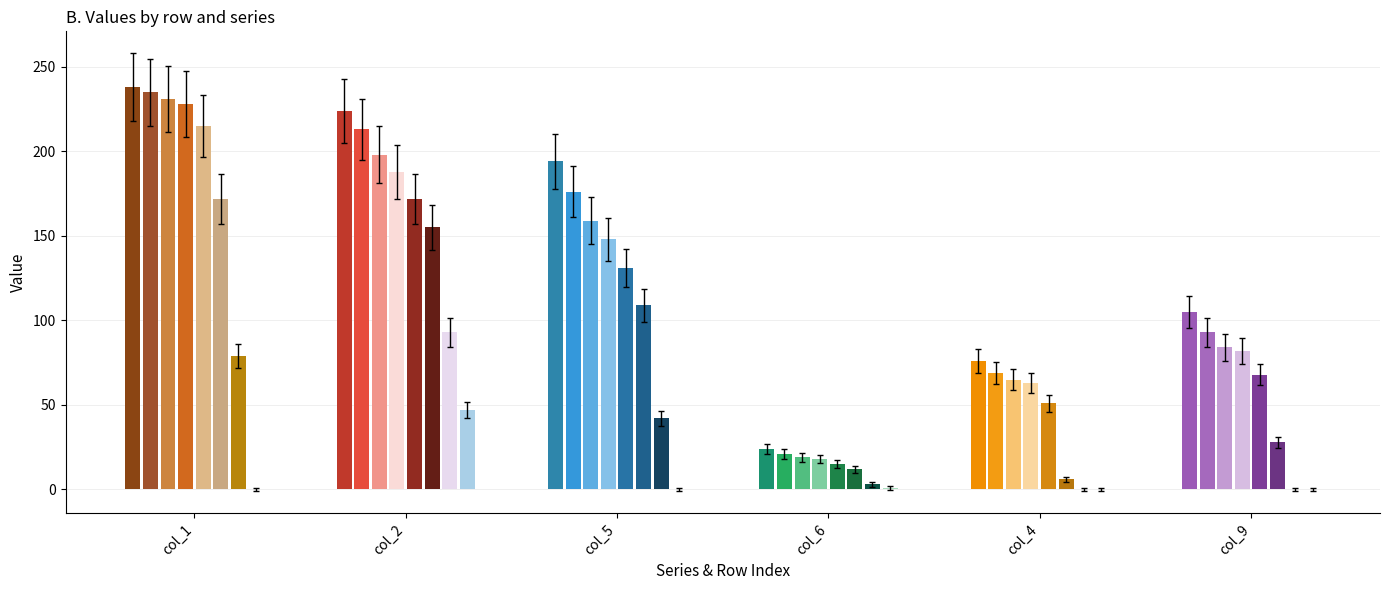

How many bars are there in total?

48